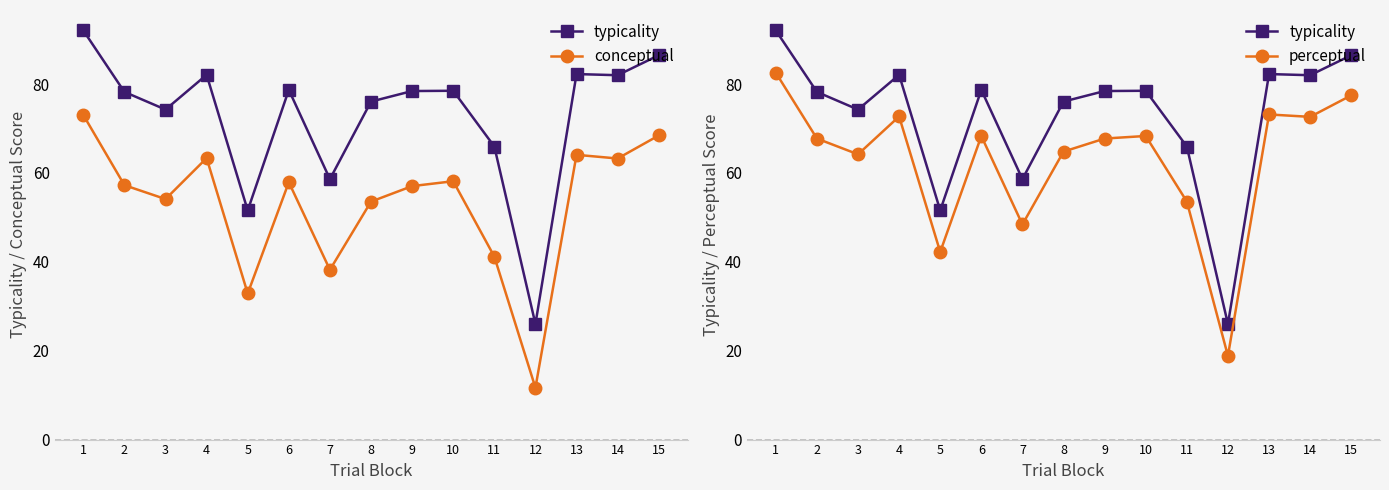

At which label does conceptual first exceed 57?

1